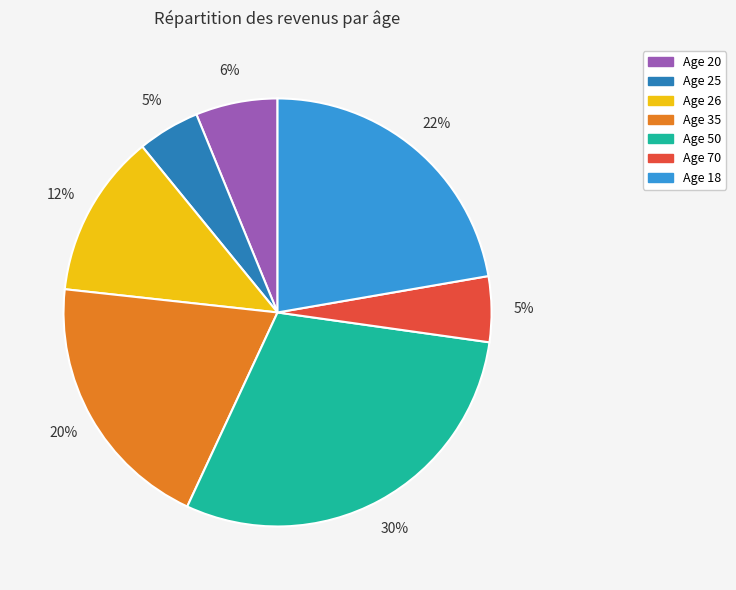

To the nearest percent, what is the average slice percentage?

14%